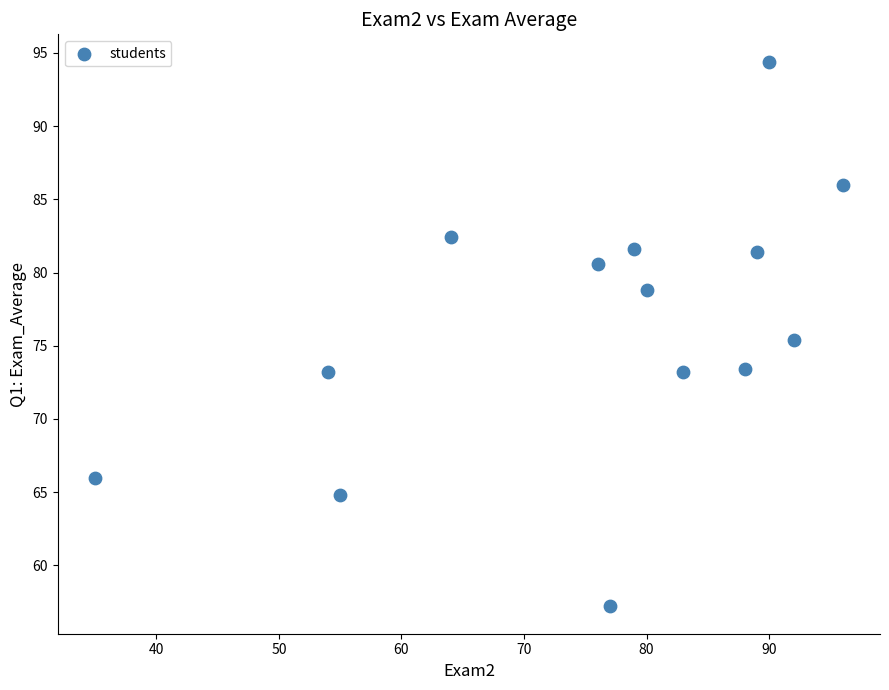

What is the range of X values (max minus min)?

61.0